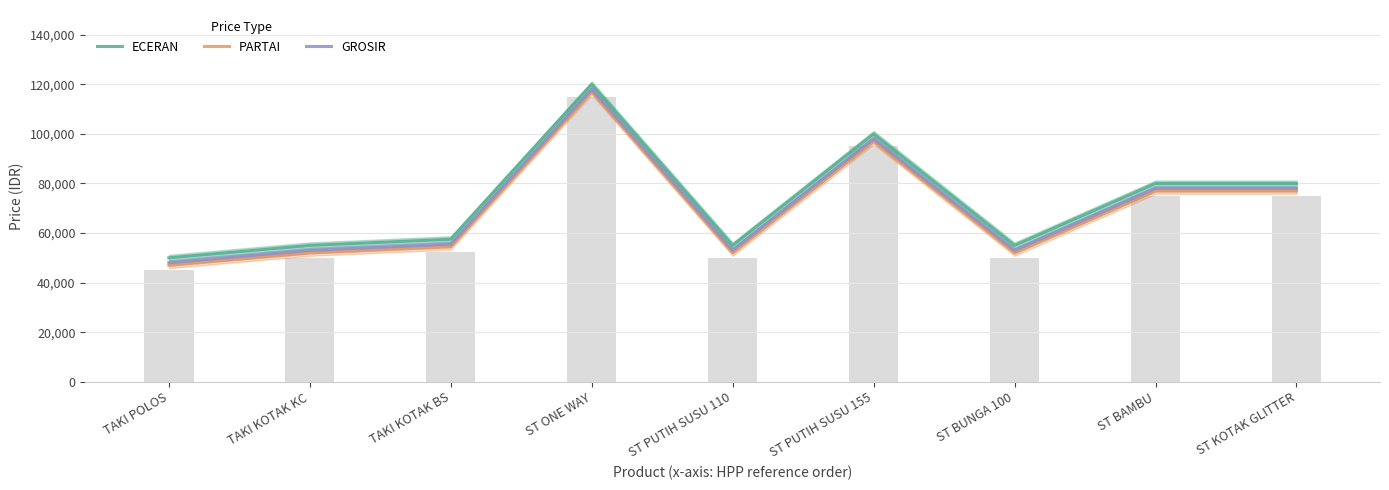

What is the sum of all GROSIR values?

634500